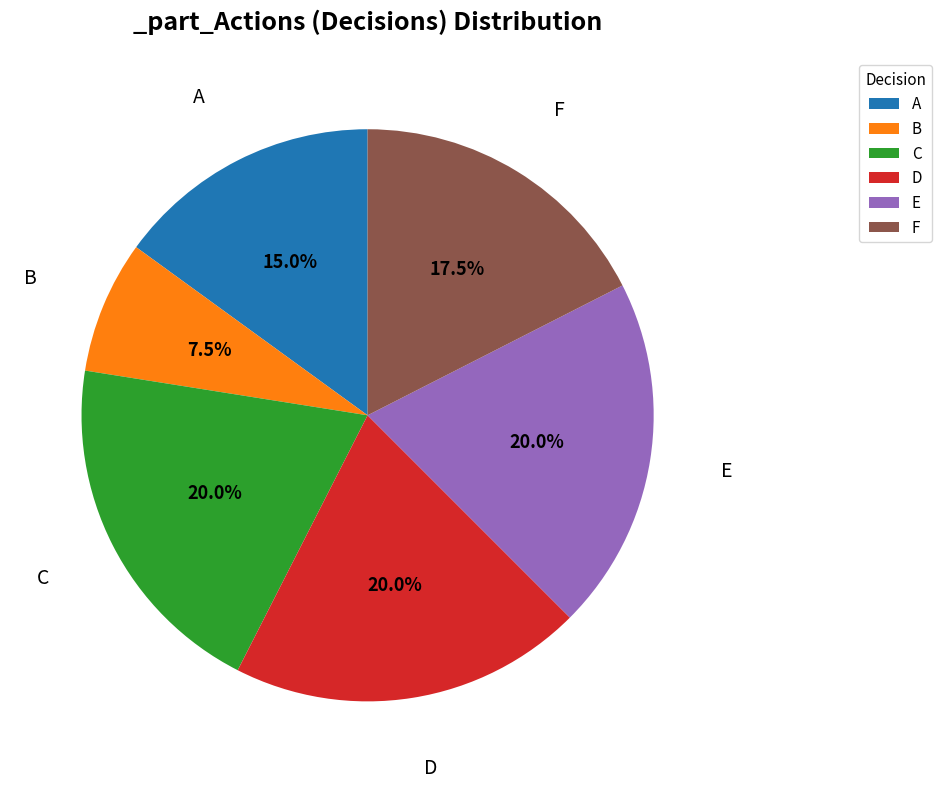

Count the number of slices in the pie.

6